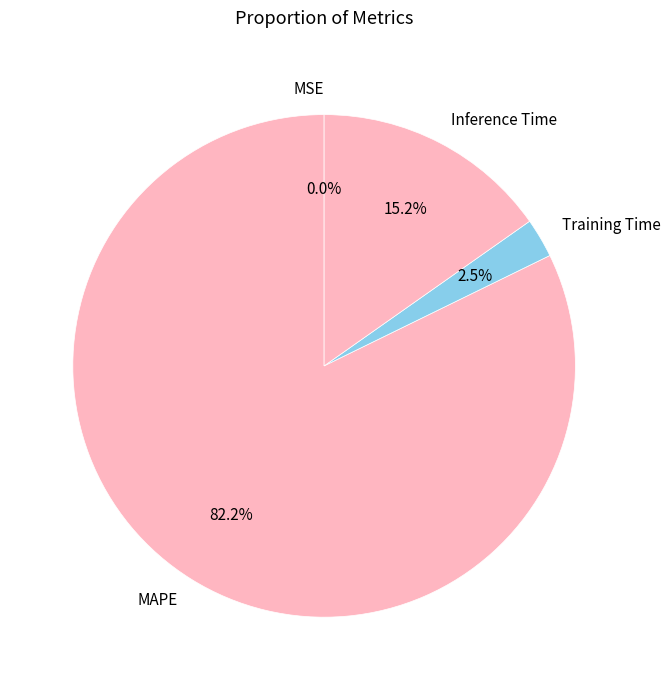

Which category has the biggest portion of the pie?

MAPE